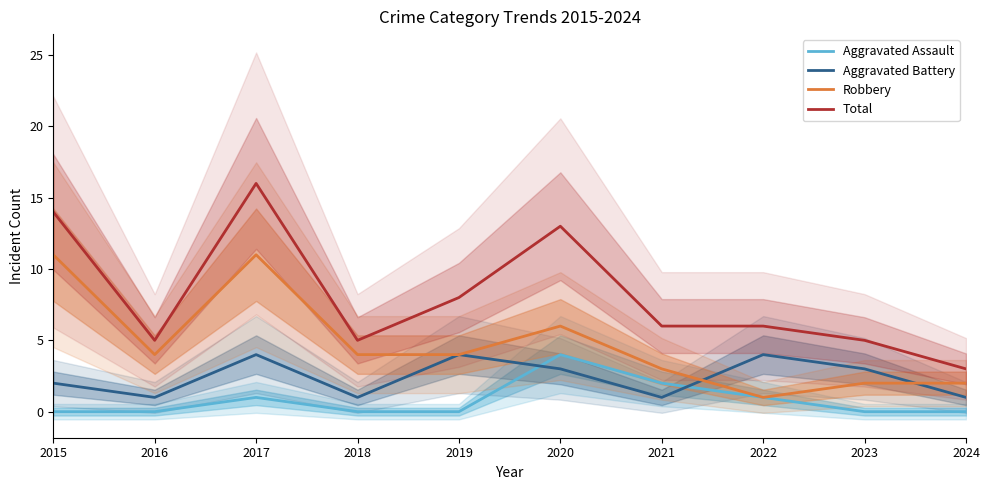

What is the spread (max minus min) of values at 2020?

10